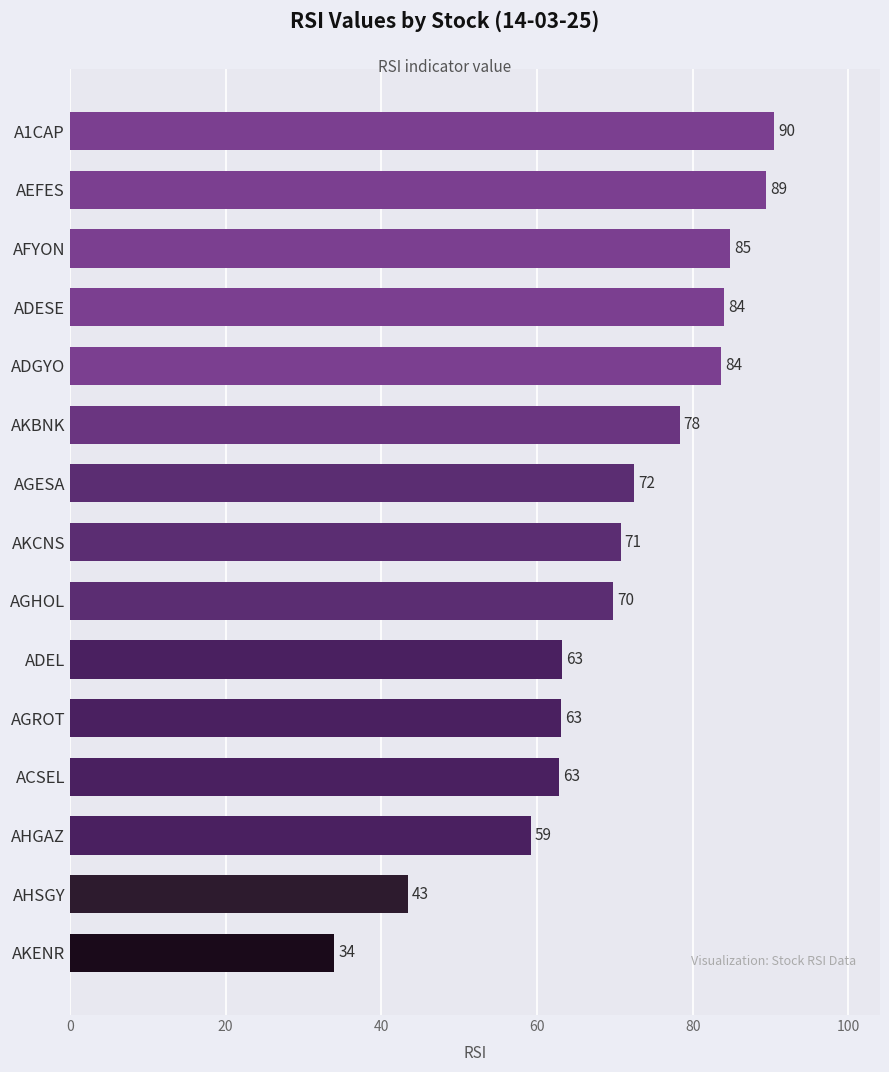

What position from the bottom is ADEL?

6